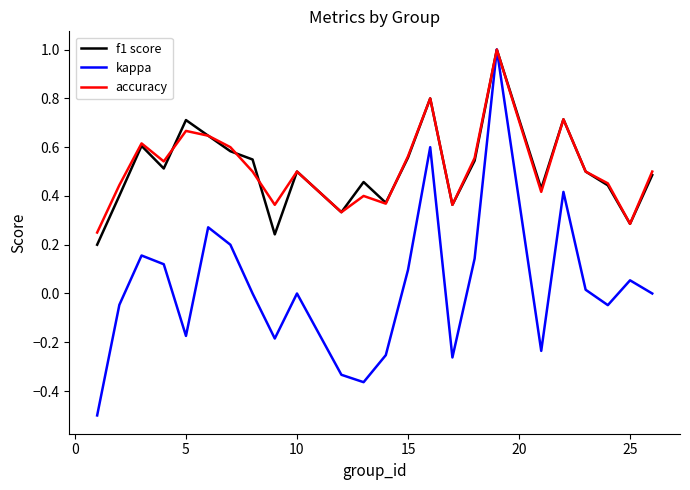

Count the number of data series in this chart.

3